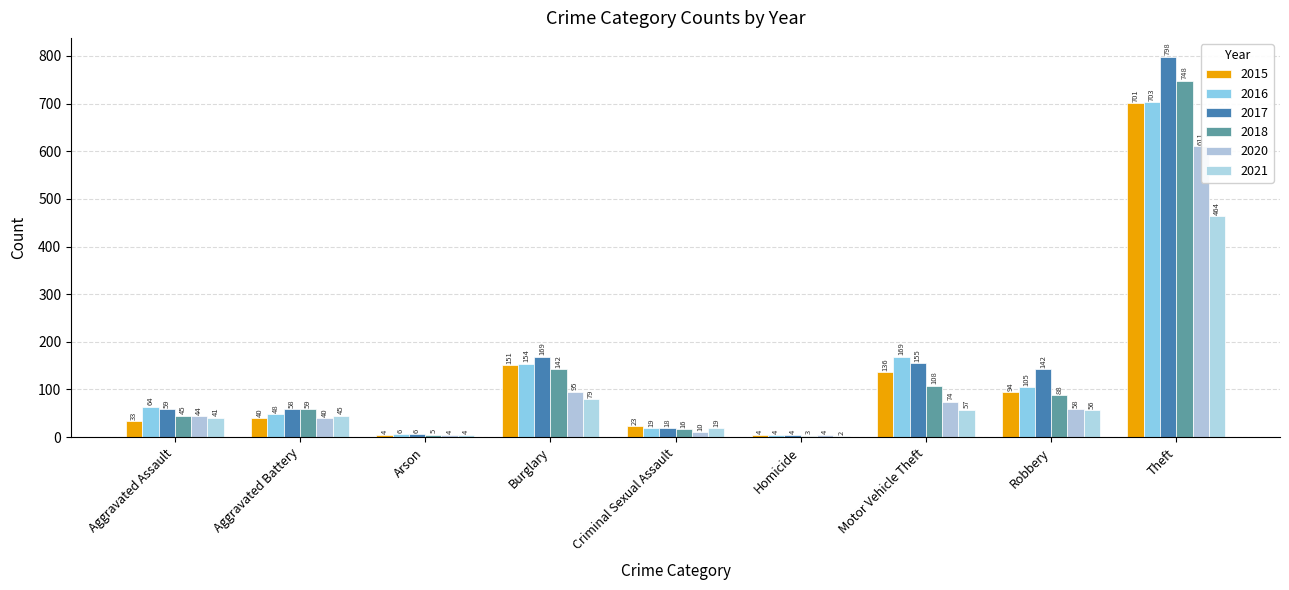

What position from the right is Aggravated Battery?

8